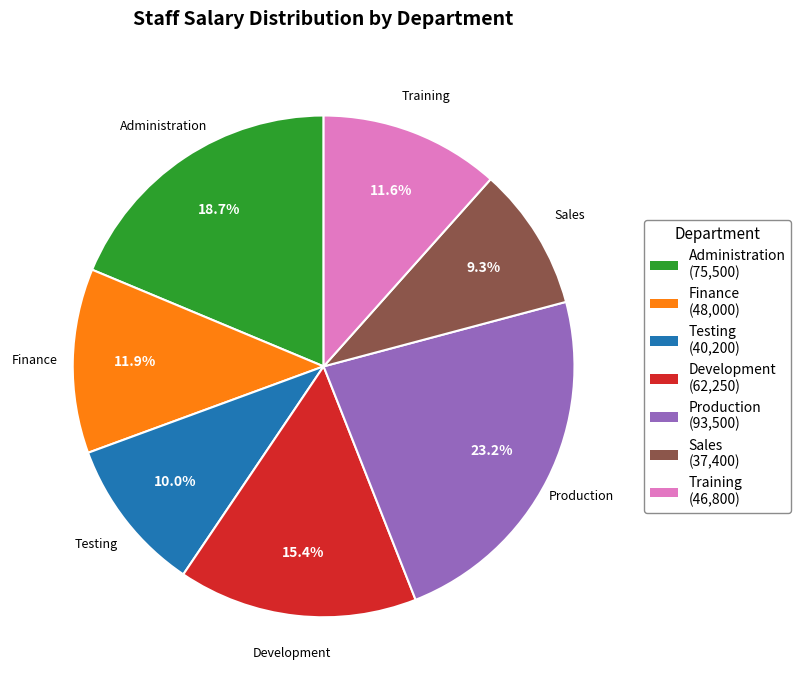

To the nearest percent, what portion does Testing represent?

10%